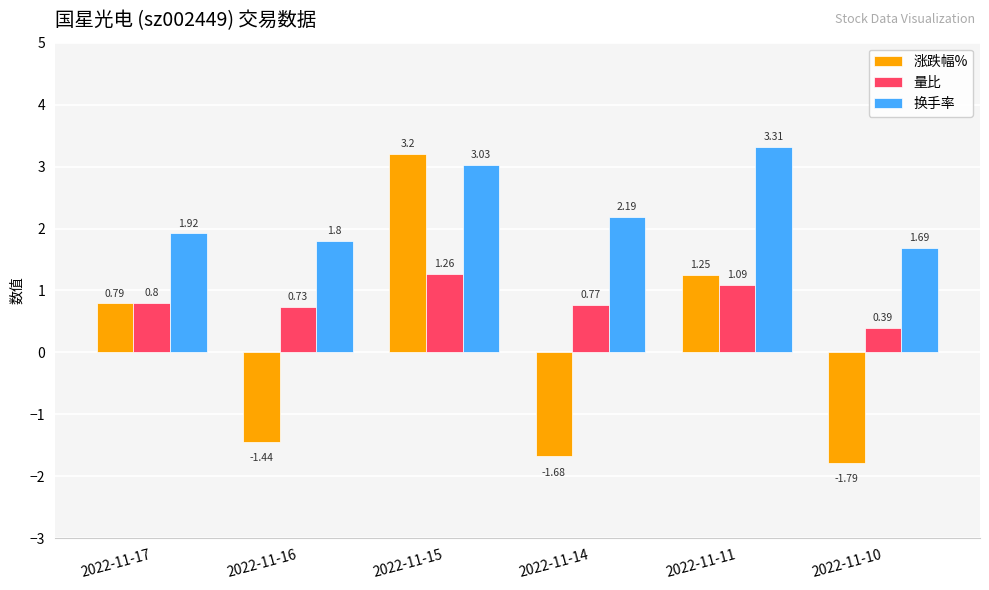

List the series in order of their overall mean, highest first.

换手率, 量比, 涨跌幅%